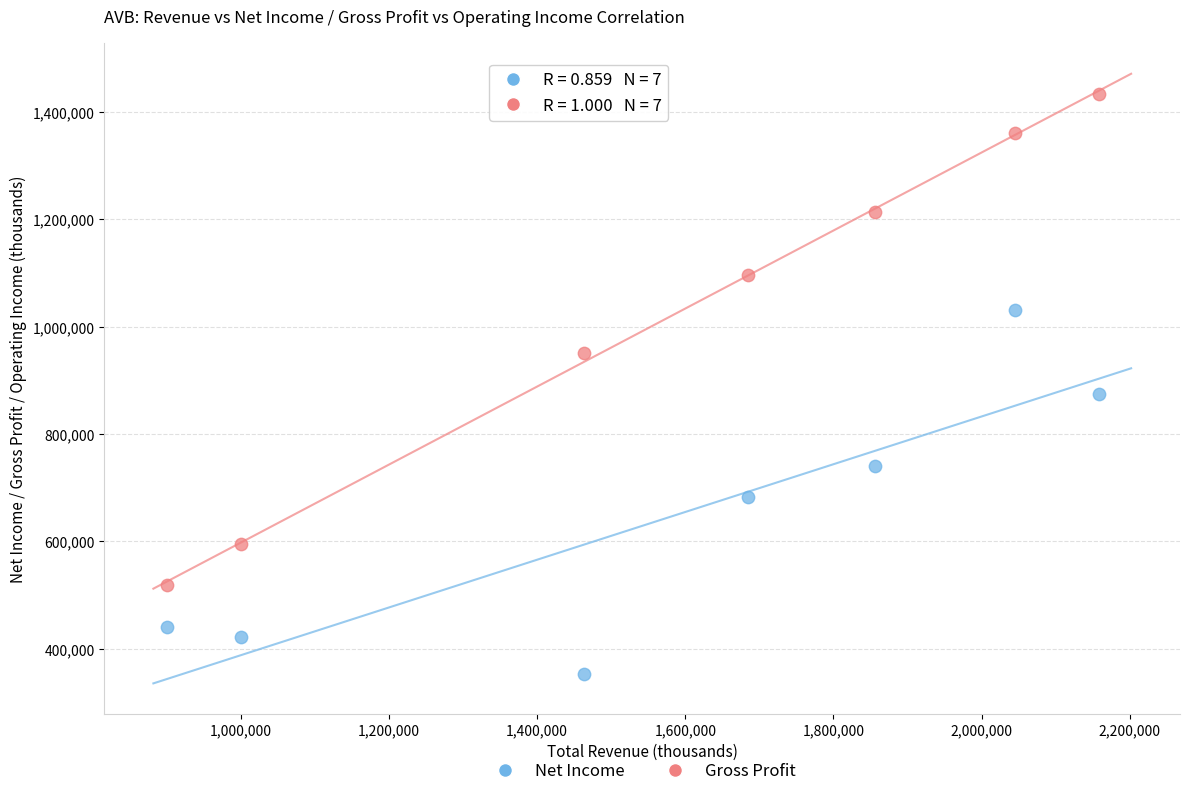

Across all data points, what is the range of Y values (max minus min)?

1080700